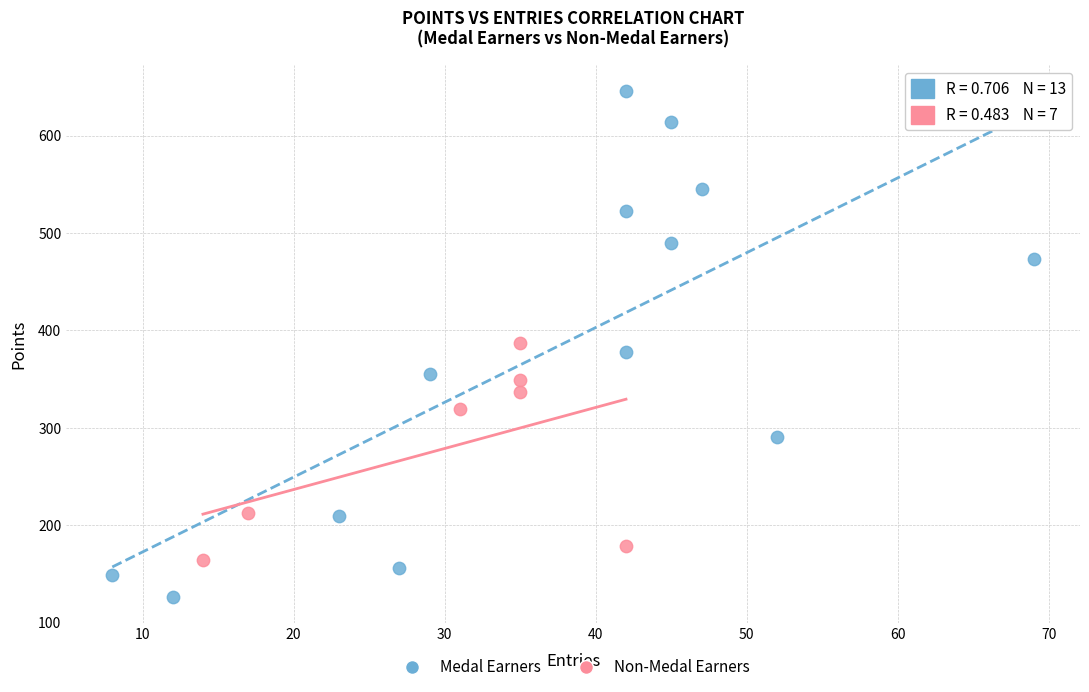

What are all the series names shown in the legend?

Medal Earners, Non-Medal Earners